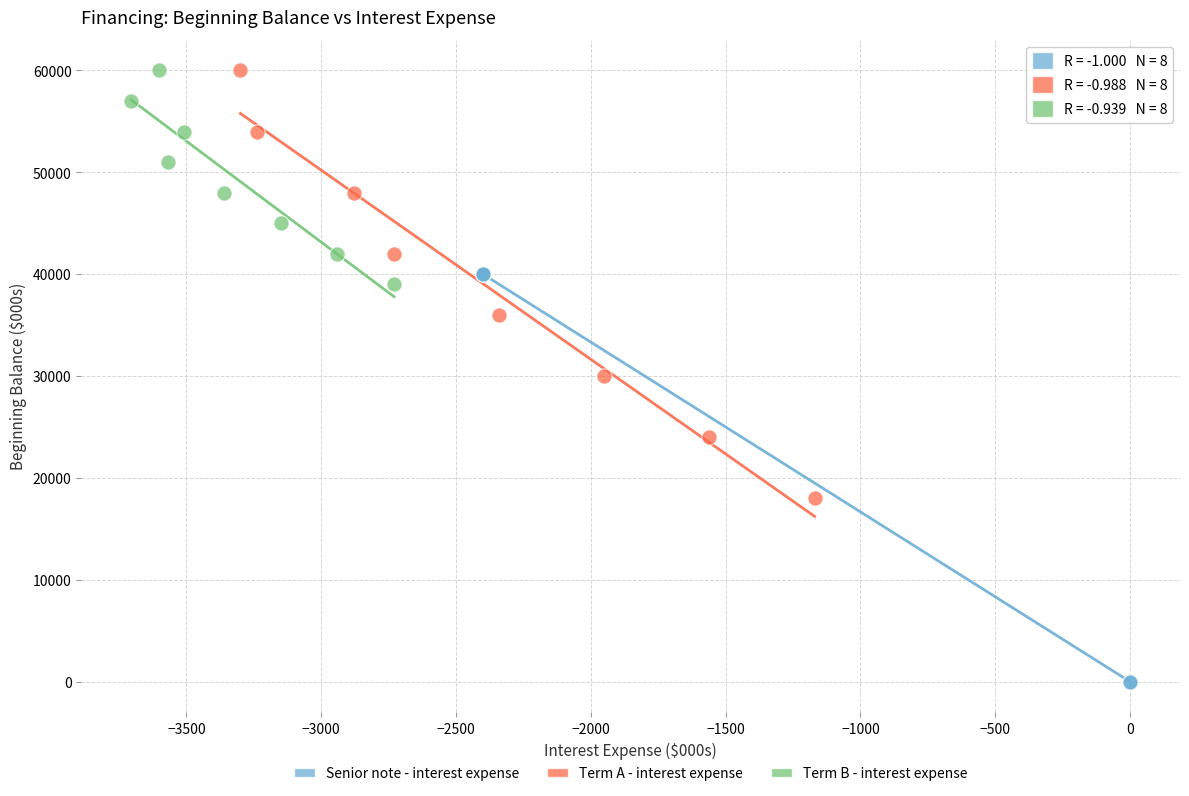

What are all the series names shown in the legend?

Senior note - interest expense, Term A - interest expense, Term B - interest expense